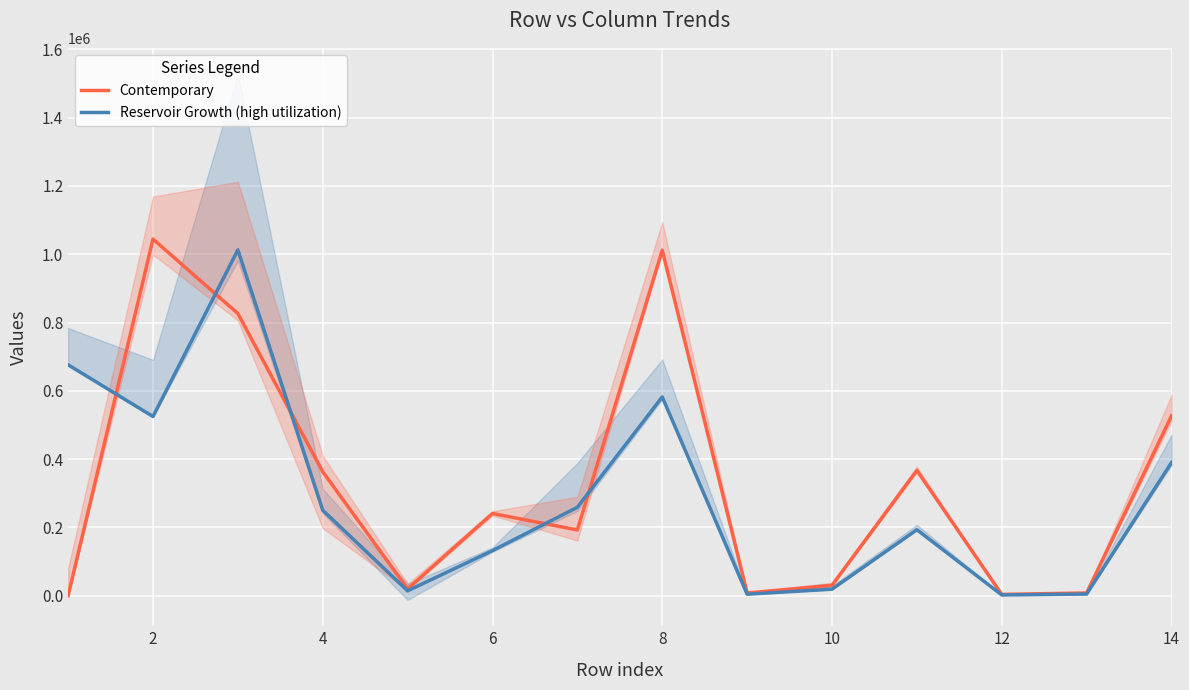

Where is Reservoir Growth (high utilization) nearest to the value 507580?

2